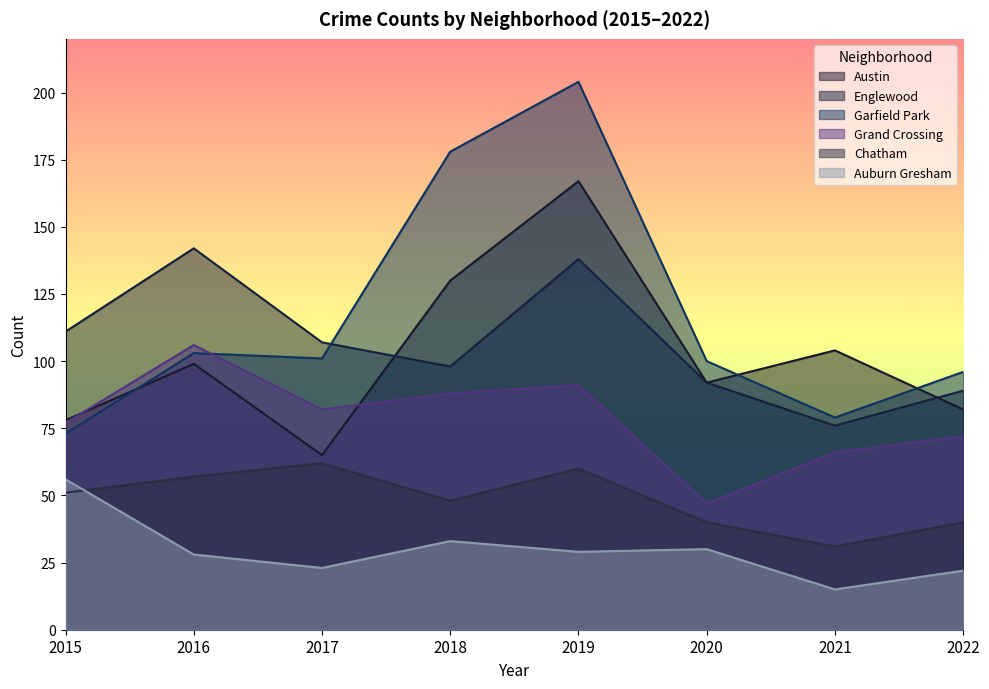

At which category does Chatham reach its first local valley?

2018